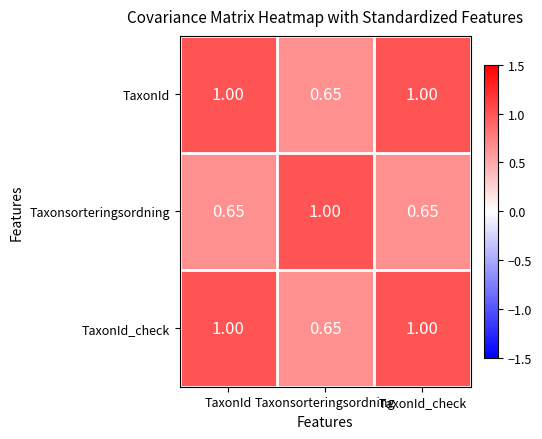

At which label is TaxonId closest to 0?

Taxonsorteringsordning